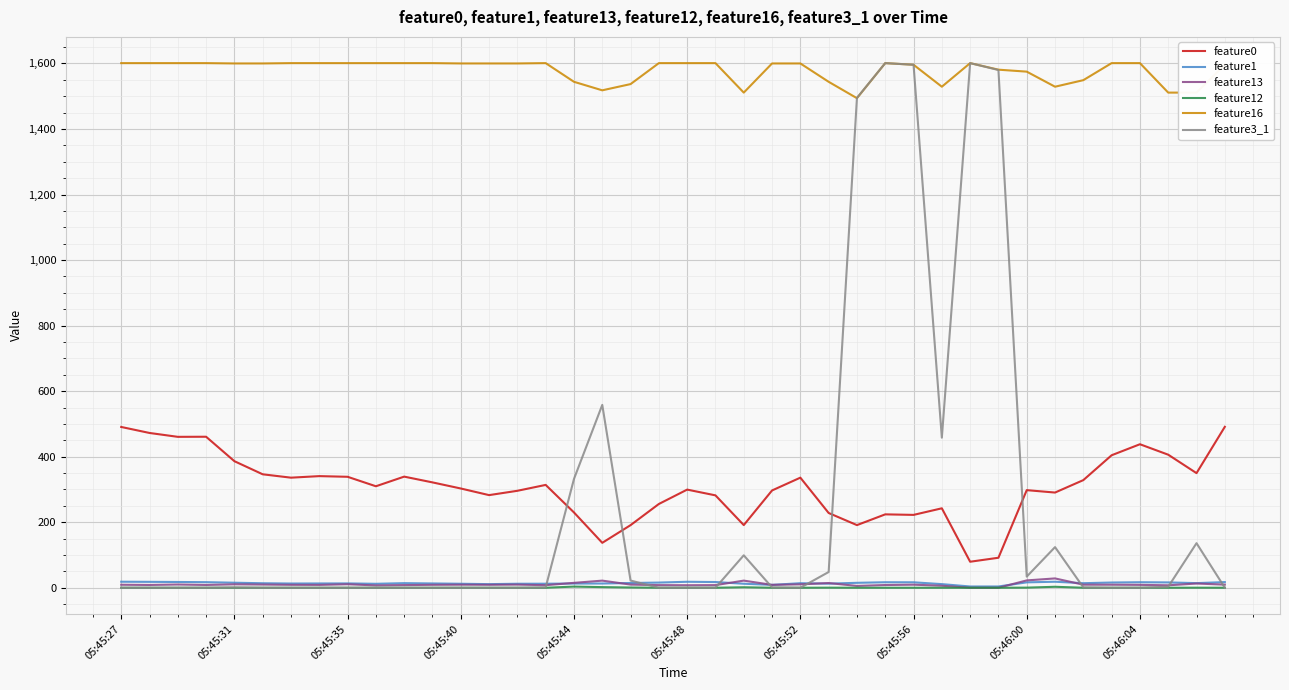

Which series has the largest total across all categories?

feature16